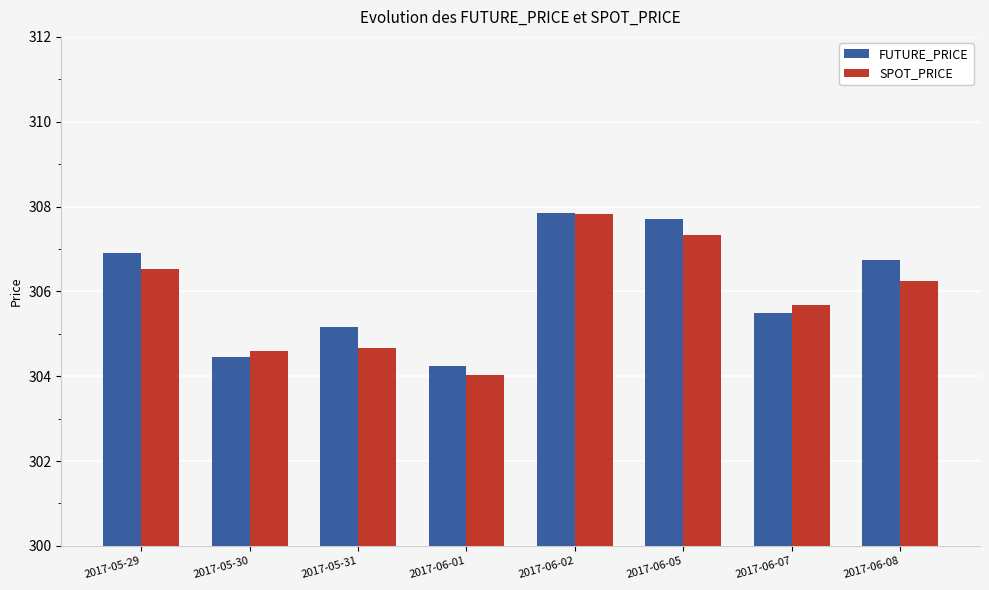

At which label is FUTURE_PRICE closest to 306?

2017-06-07